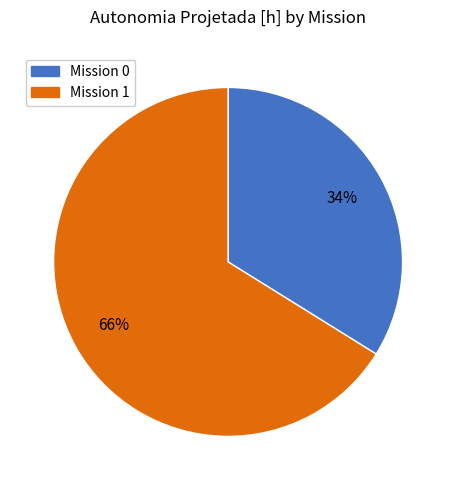

To the nearest percent, what is the average slice percentage?

50%